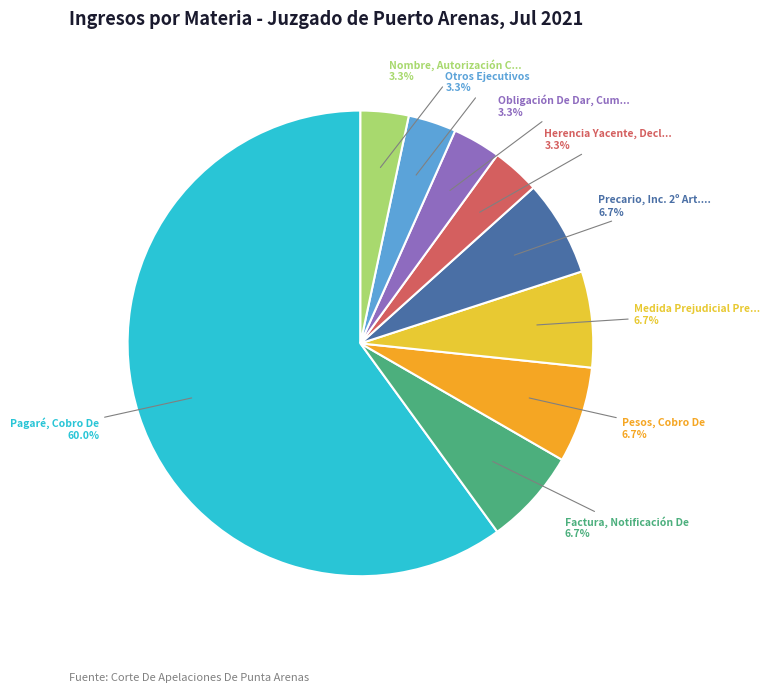

Is there any slice that represents more than half of the pie?

Yes